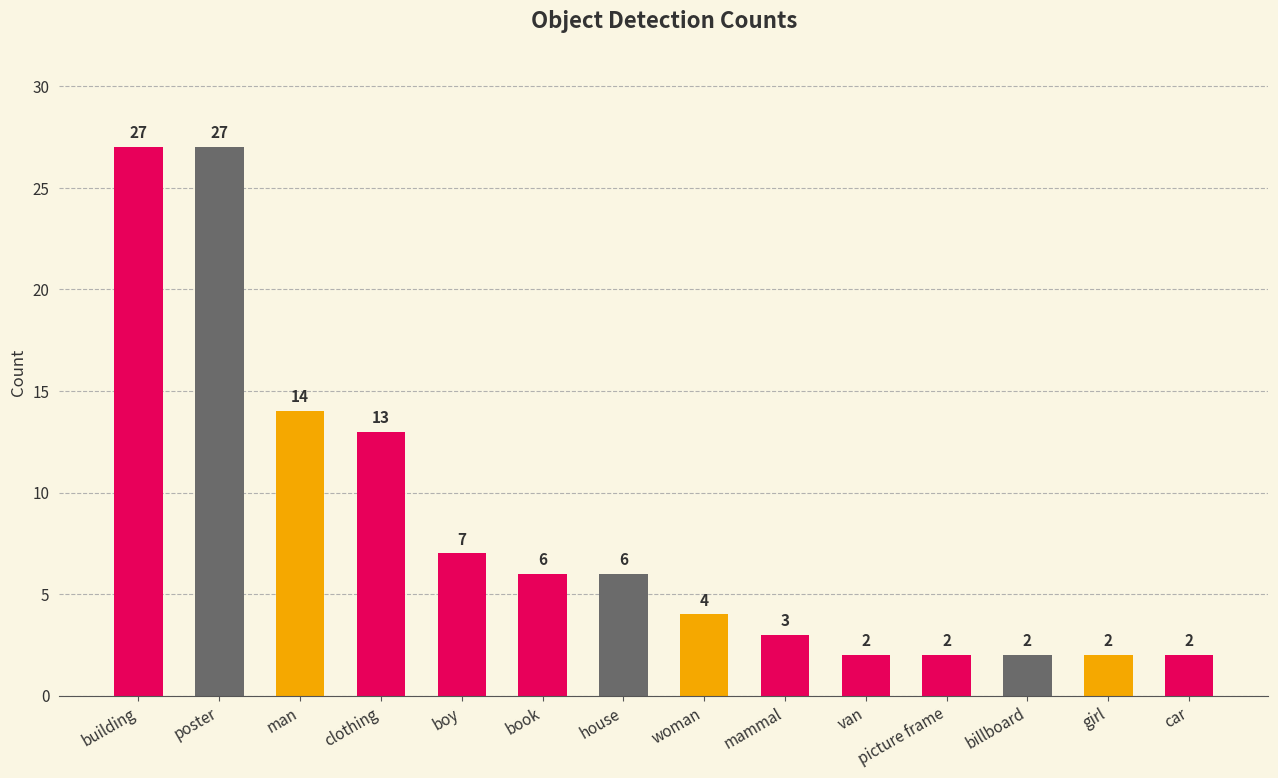

True or false: the data shows 8 at building.

False